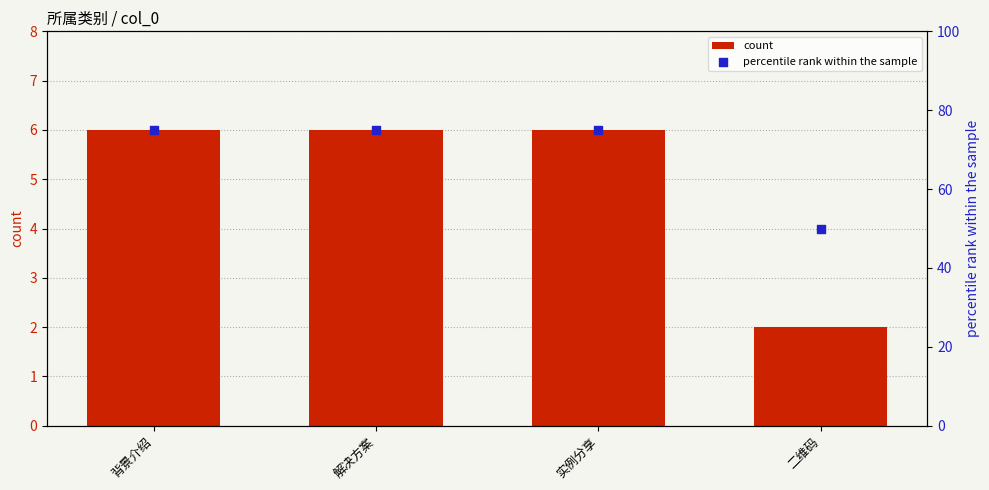

Which series has the largest total across all categories?

percentile rank within the sample